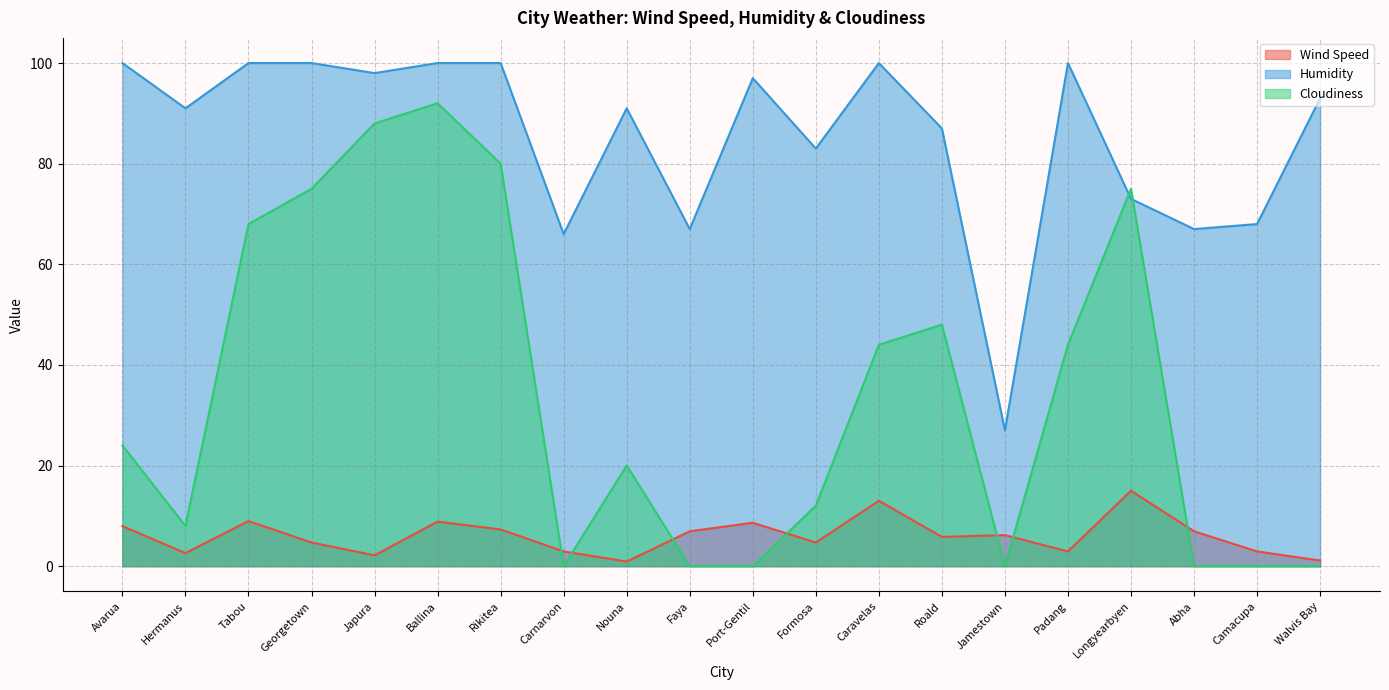

Does the chart have visible grid lines?

Yes